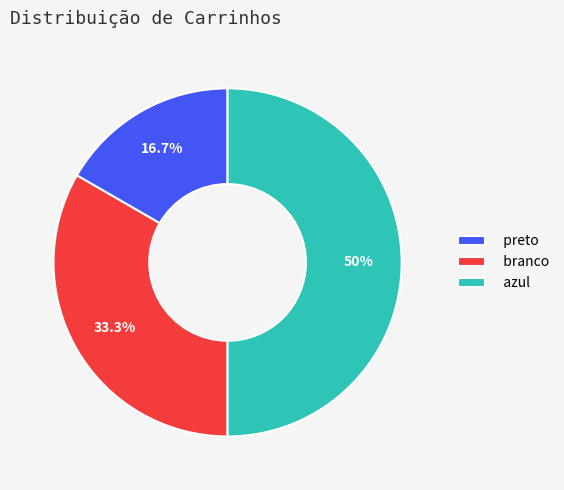

What is the smallest slice in the pie chart?

preto